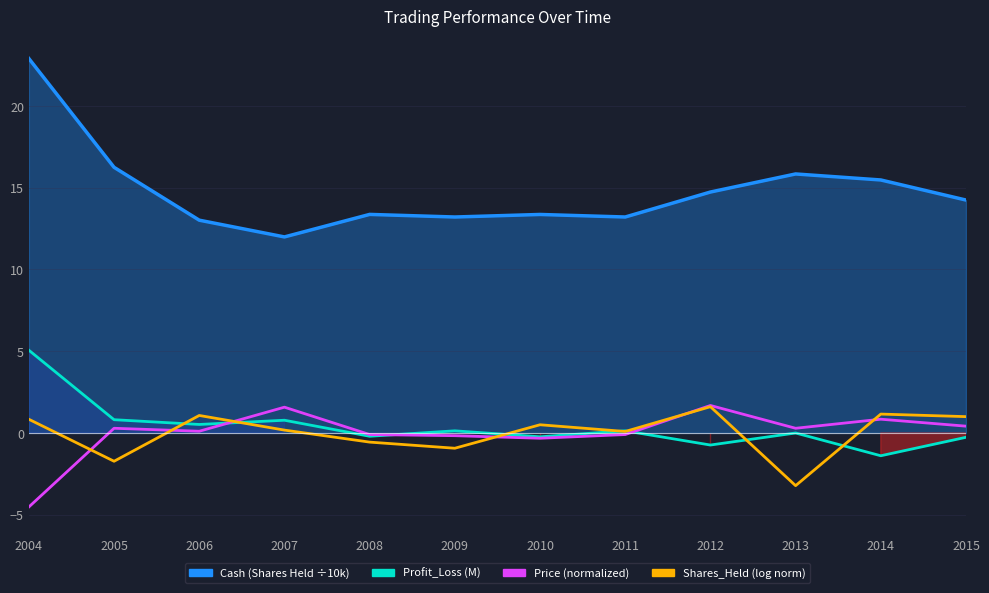

True or false: Profit_Loss has more than 0 points higher than both neighbors.

True